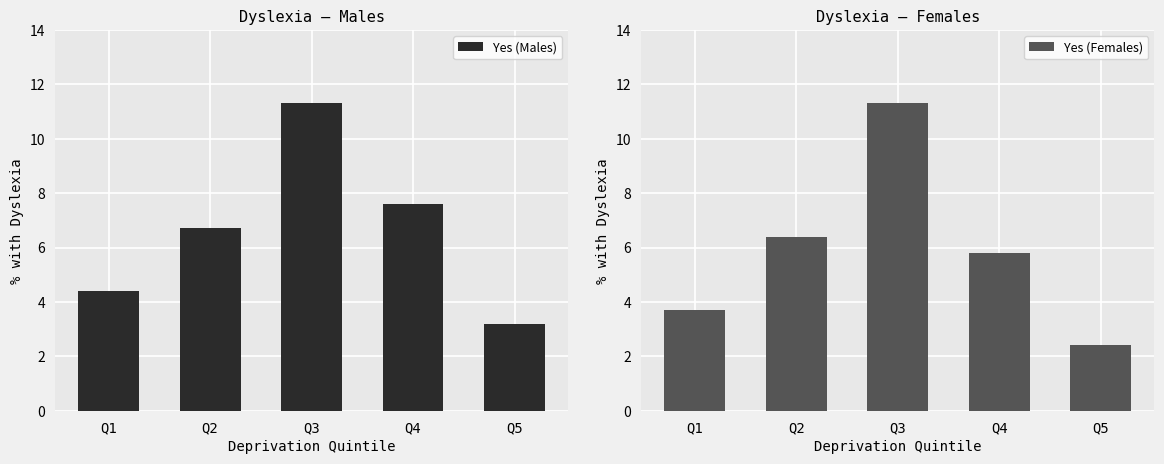

How many data points in Yes (Males) are less than 6?

2